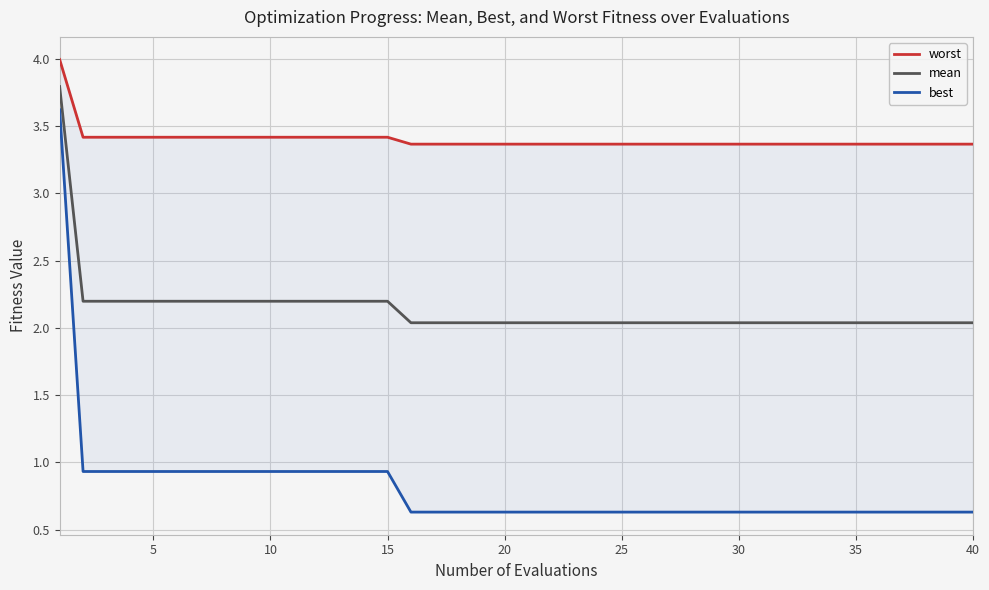

What is the difference between the maximum and minimum values in the worst series?

0.6